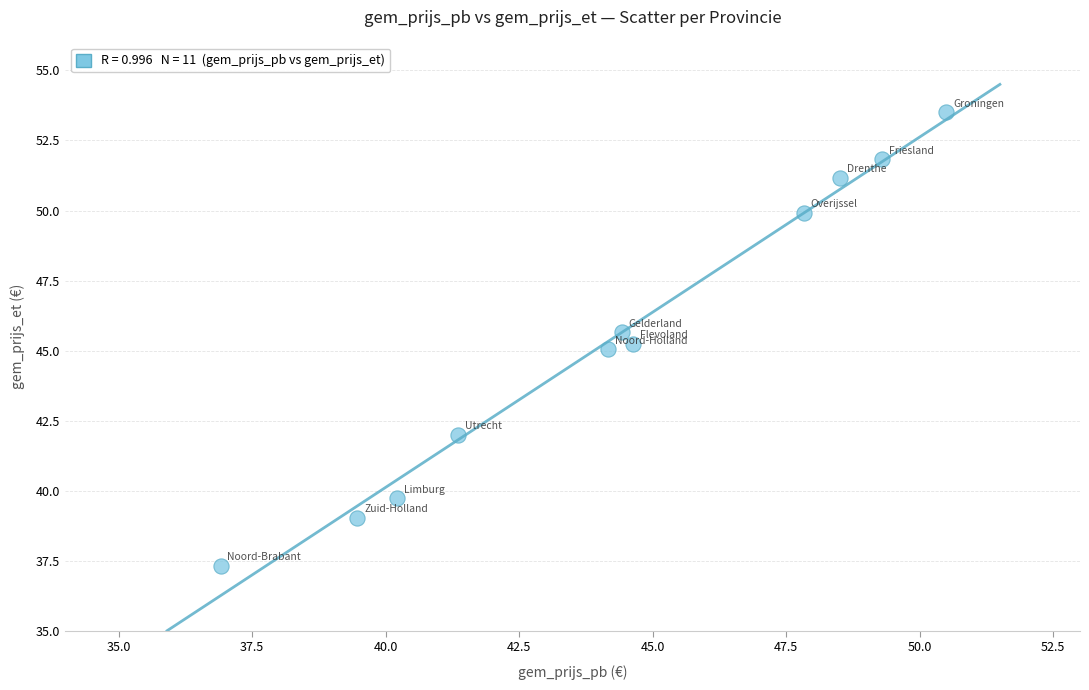

What is the average X value?

44.3